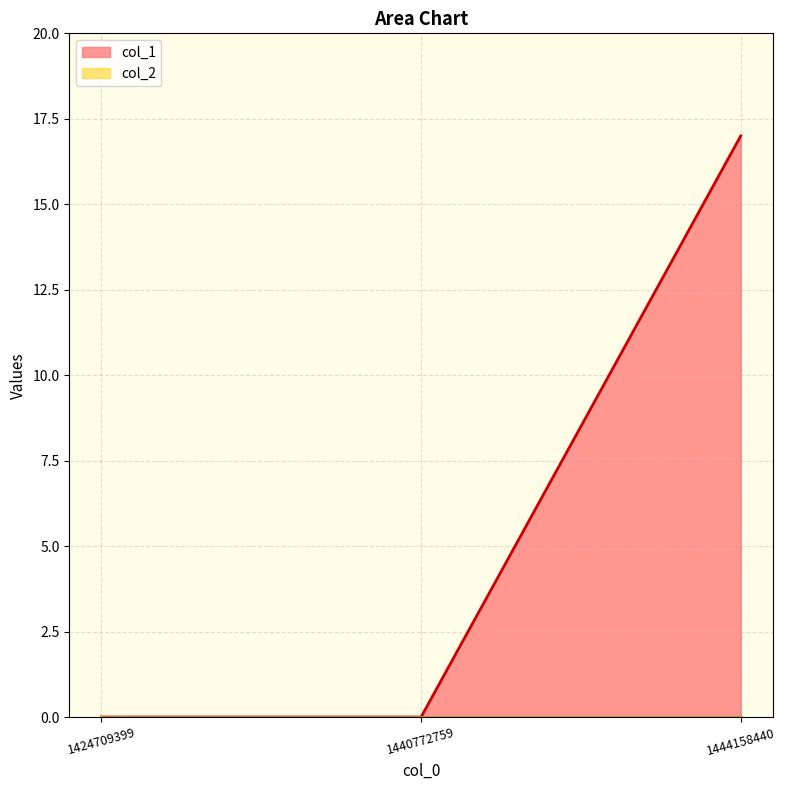

The chart shows a value of -5 at 1424709399. True or false?

False